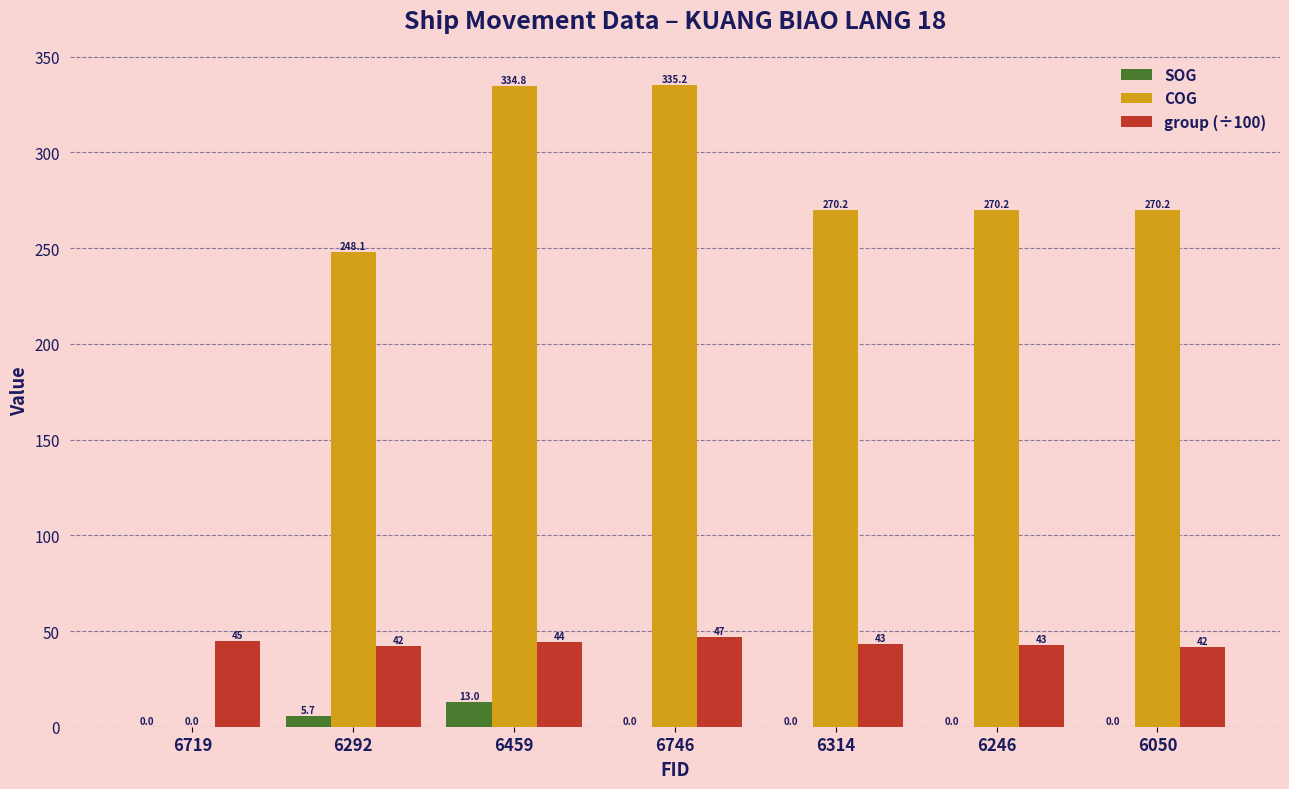

What is the sum of all group (÷100) values?

305.4